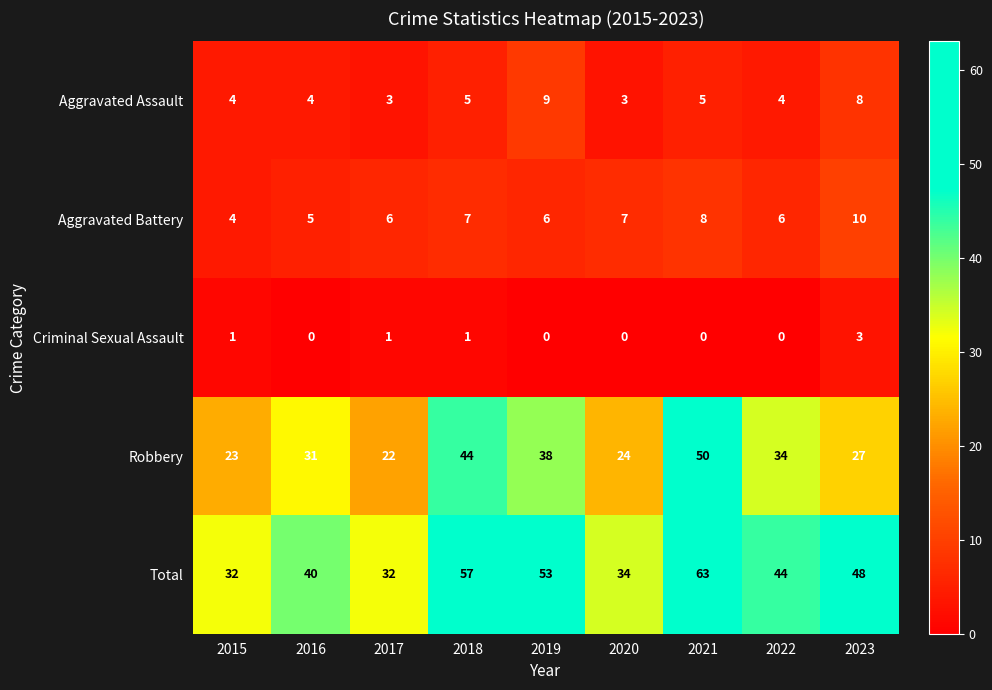

Rank the series at 2023 from lowest to highest value.

Criminal Sexual Assault, Aggravated Assault, Aggravated Battery, Robbery, Total